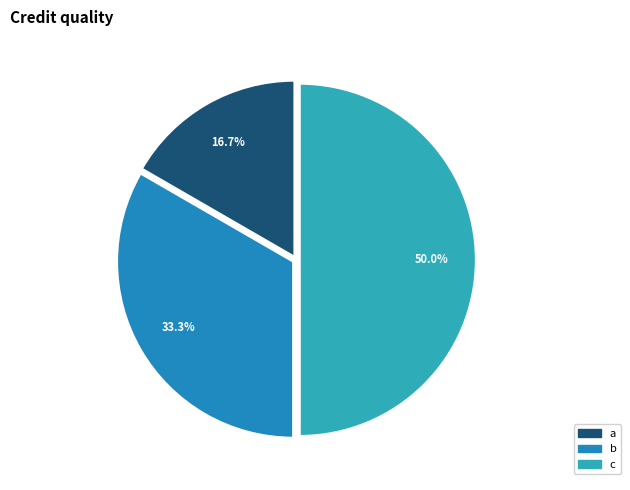

To the nearest percent, what is the difference between the c and a slice percentages?

33%